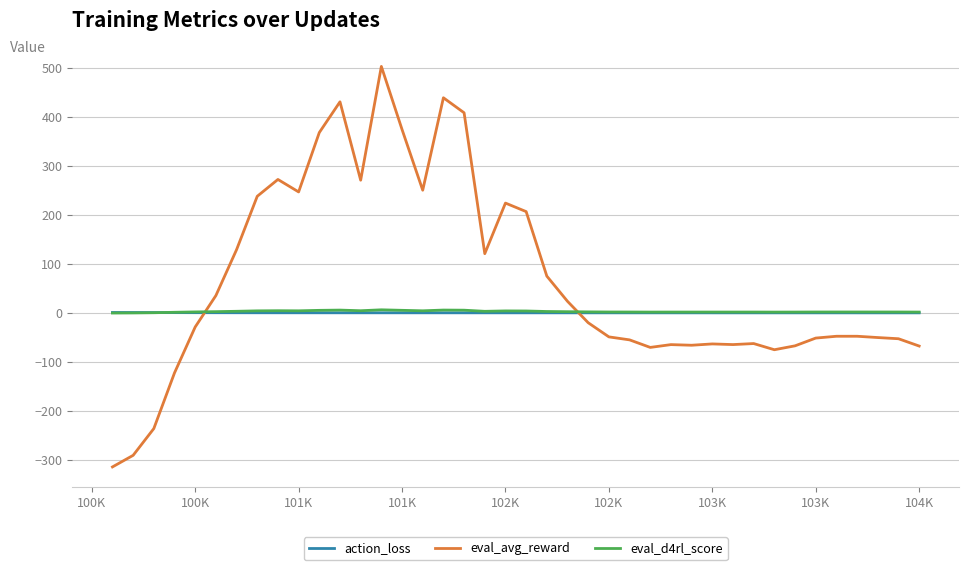

What is the difference between the maximum and minimum values in the eval_d4rl_score series?

6.6